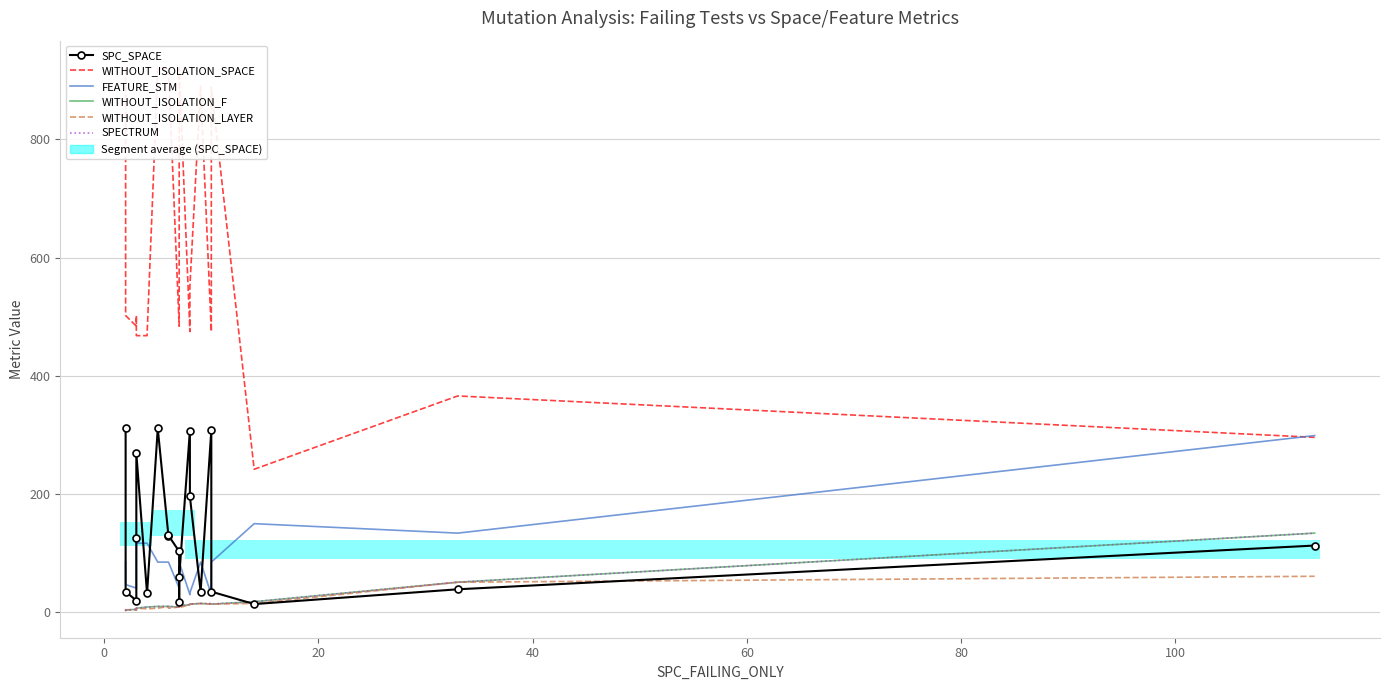

At how many categories does at least one series exceed 218?

20